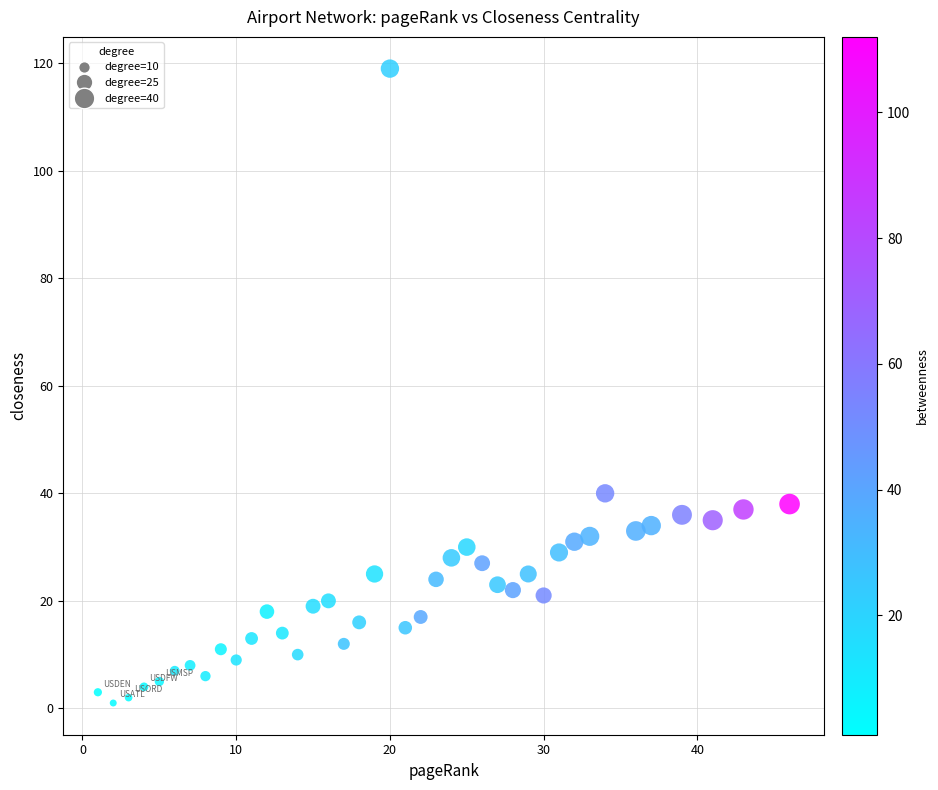

What is the range of X values (max minus min)?

45